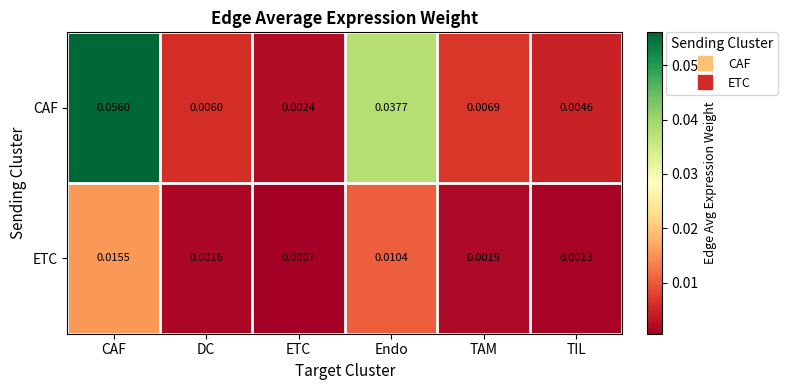

At which category is the sum across all series the highest?

CAF